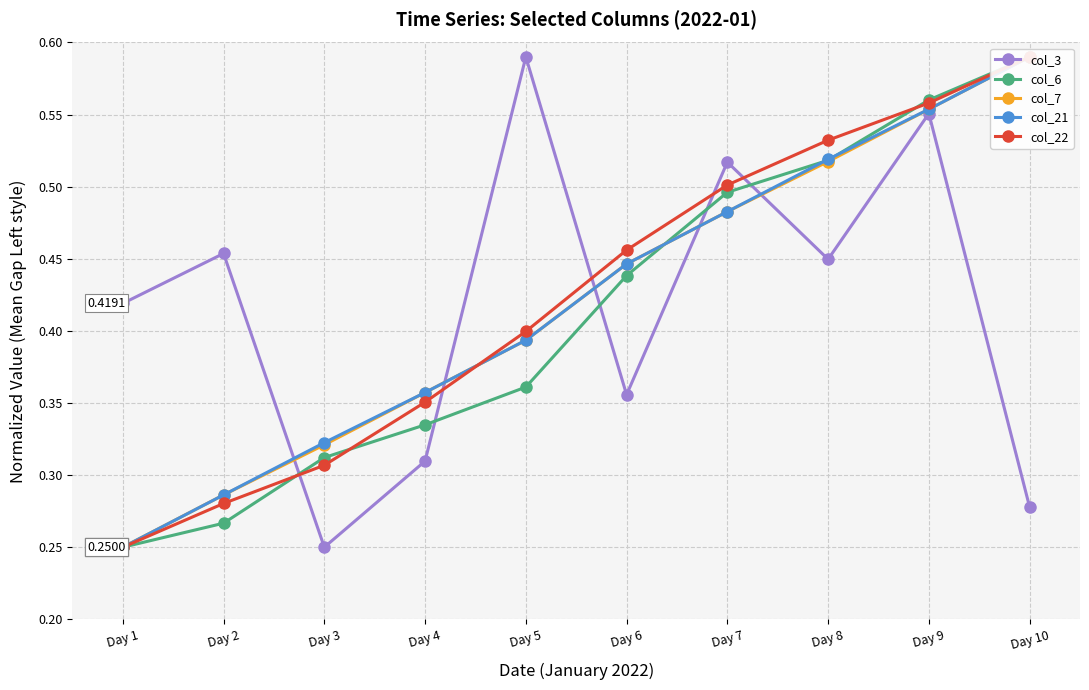

True or false: col_7 and col_3 cross at least once.

True